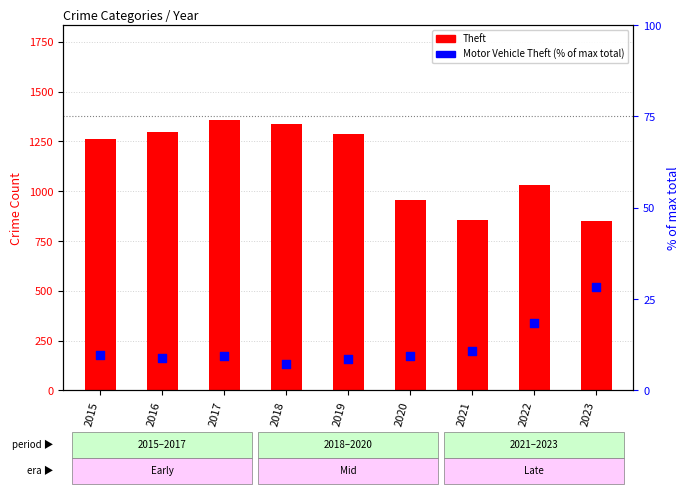

Which series contains the highest Y value?

Theft